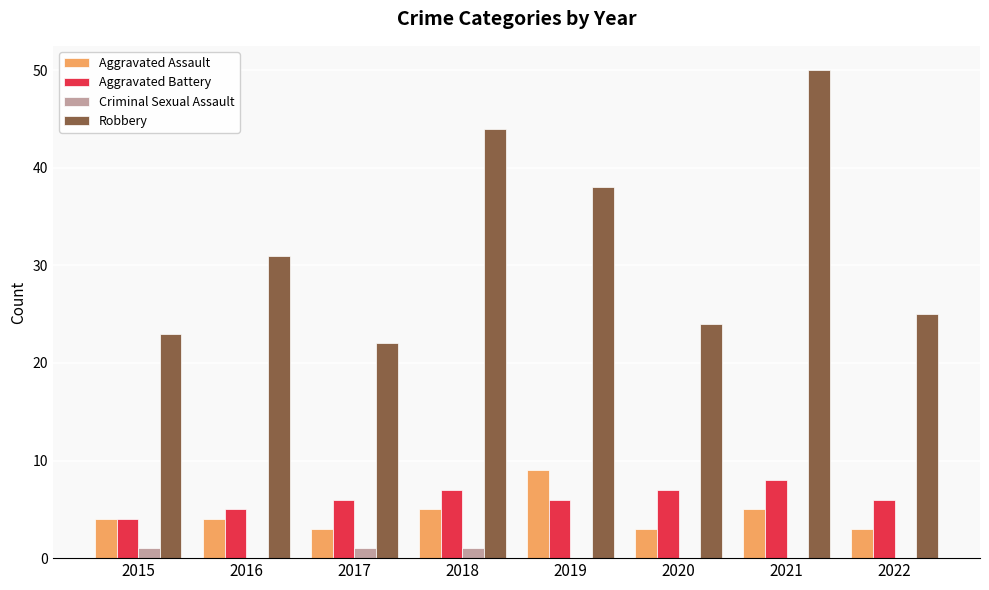

What is the sum of all Robbery values?

257